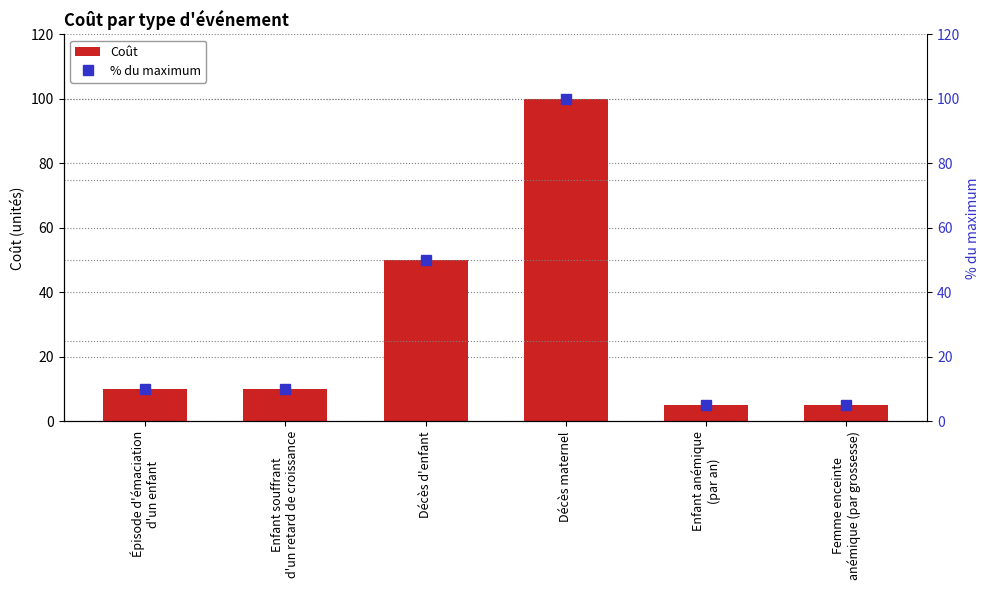

Reading left to right, what are all the values shown in this chart?

Coût: 10	10	50	100	5	5
% du maximum: 10	10	50	100	5	5